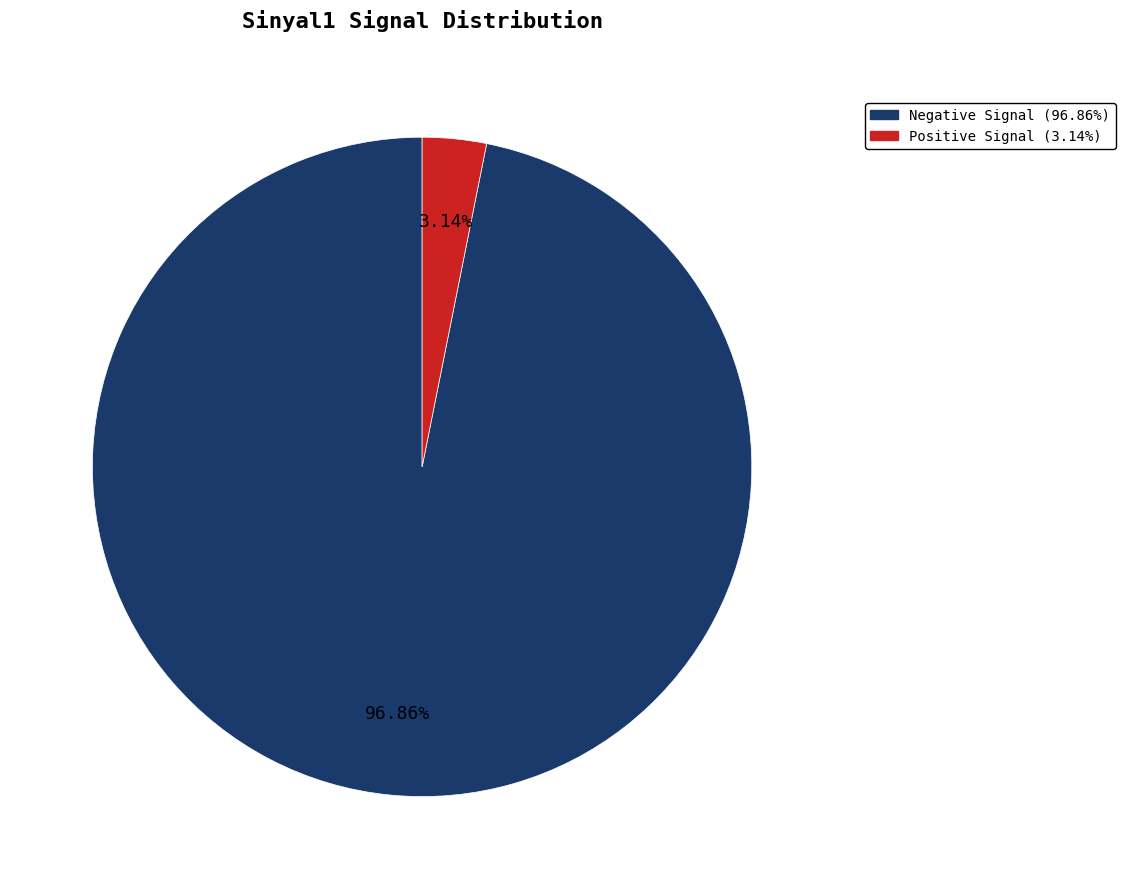

Is there a majority slice in this chart?

Yes